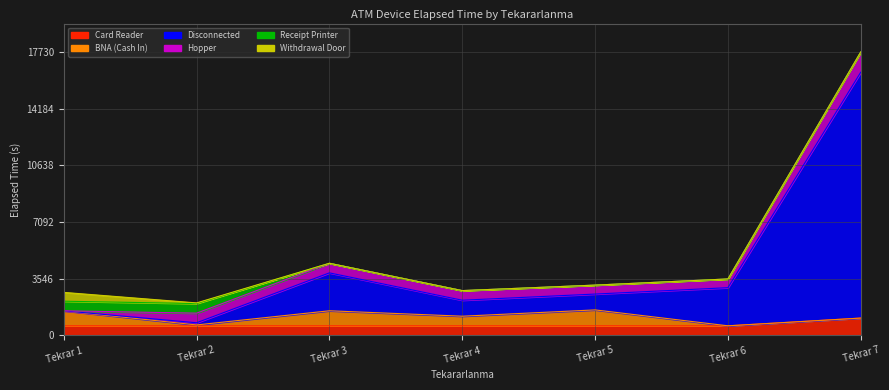

What is the spread (max minus min) of values at 6?

2385